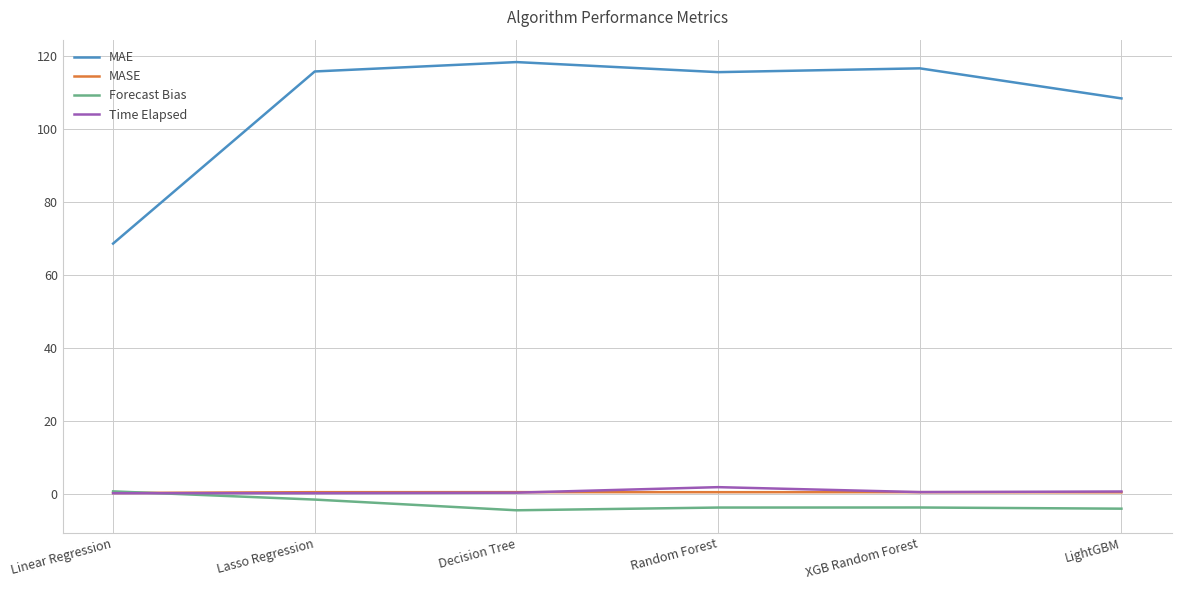

Which series has the widest spread of values?

MAE